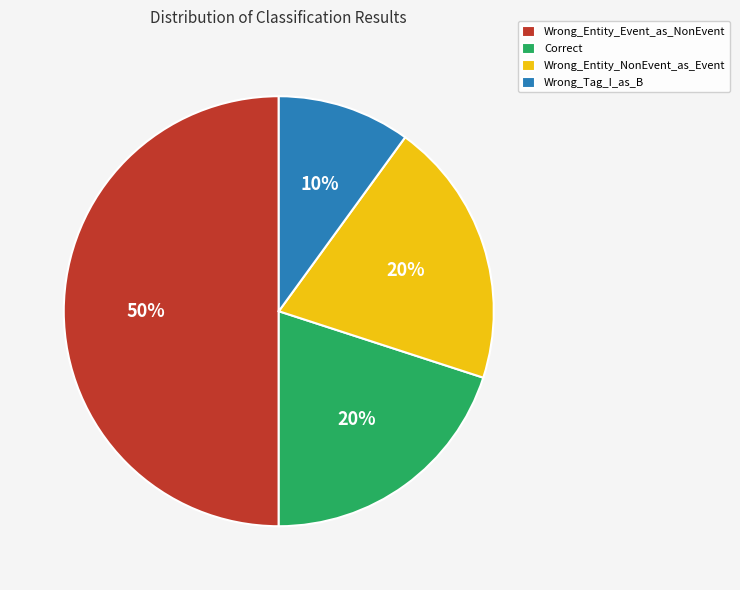

The Wrong_Entity_Event_as_NonEvent slice represents 57% of the pie. True or false?

False